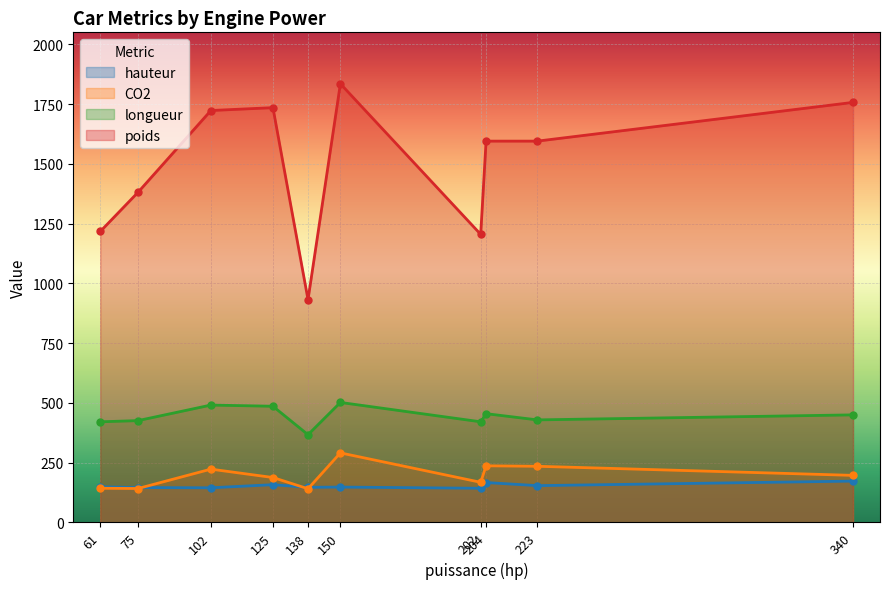

True or false: poids and longueur cross at least once.

False